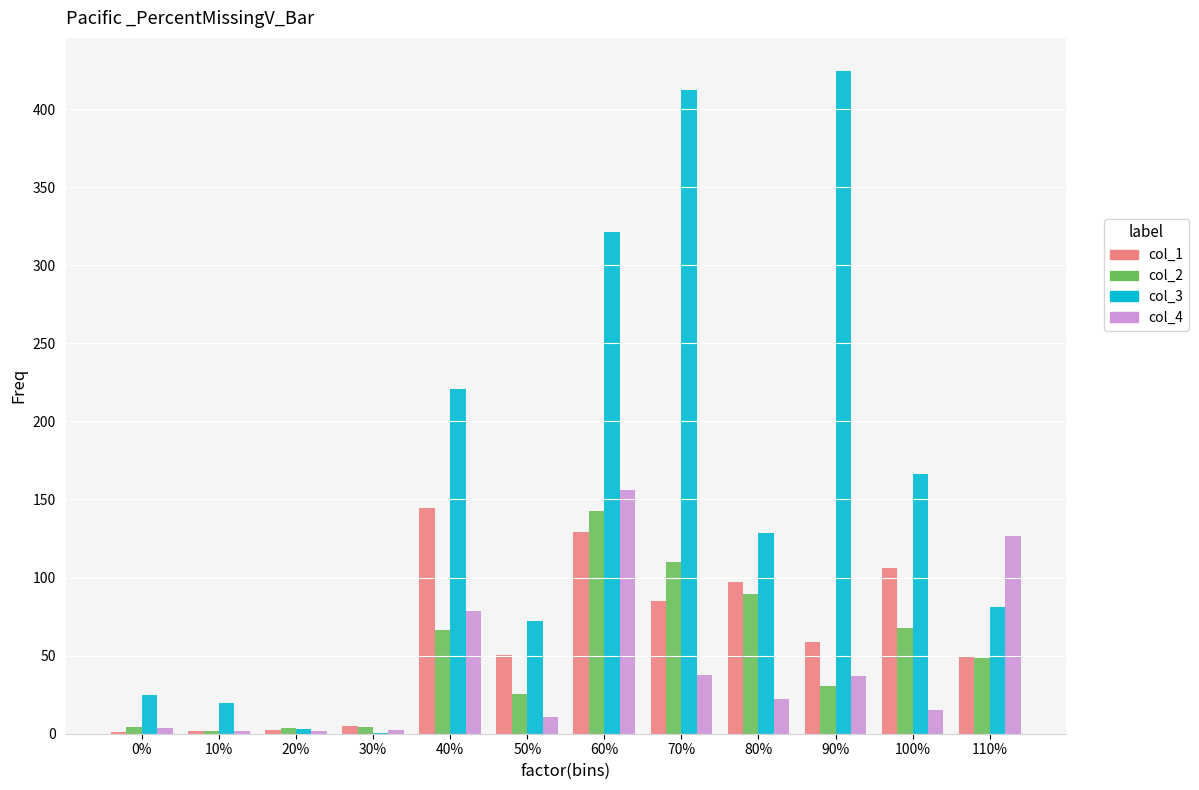

At which category is the sum across all series the highest?

60%